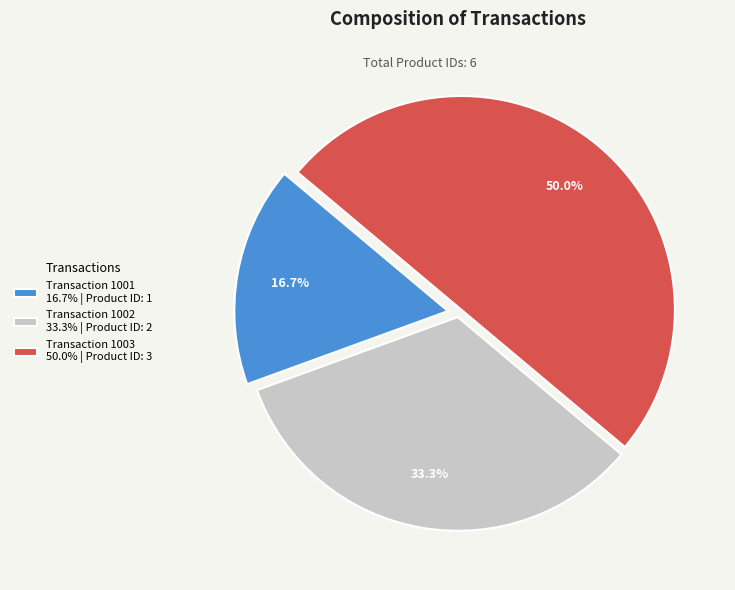

What is the total percentage of Transaction 1002 33.3% | Product ID: 2 and Transaction 1003 50.0% | Product ID: 3?

83.3%